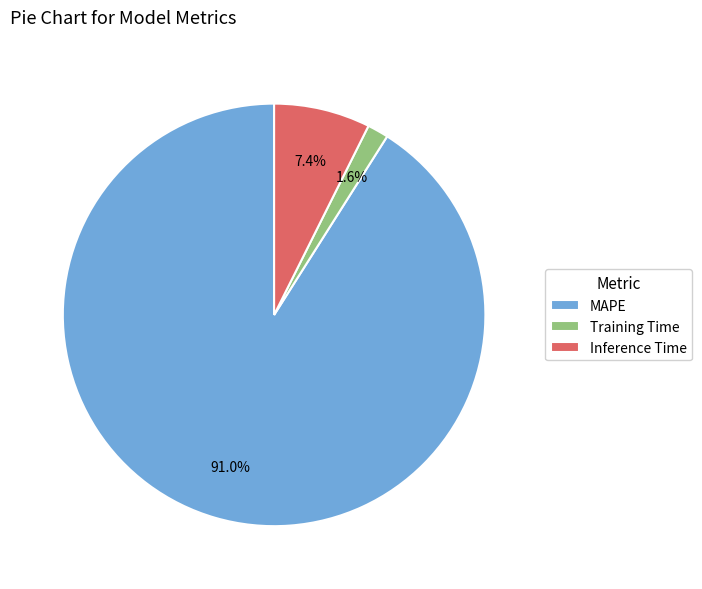

Which has a higher value, Inference Time or Training Time?

Inference Time